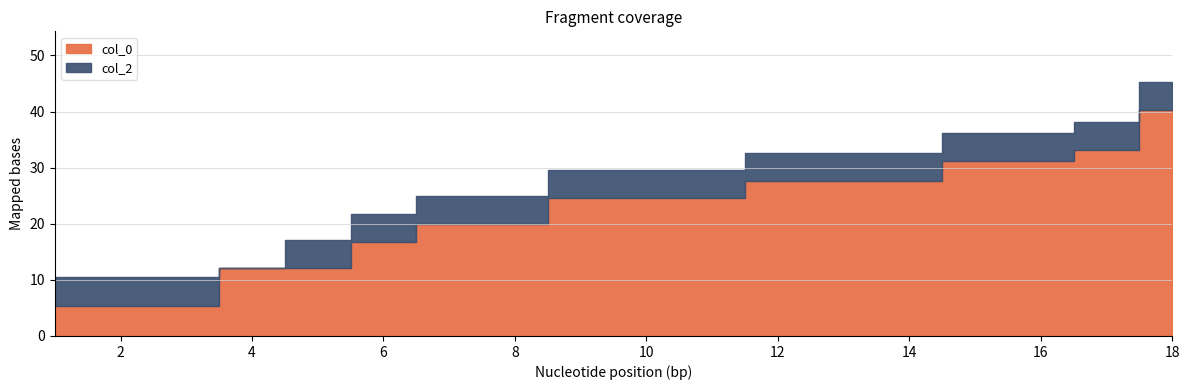

Between 2 and 9, which is larger?

9